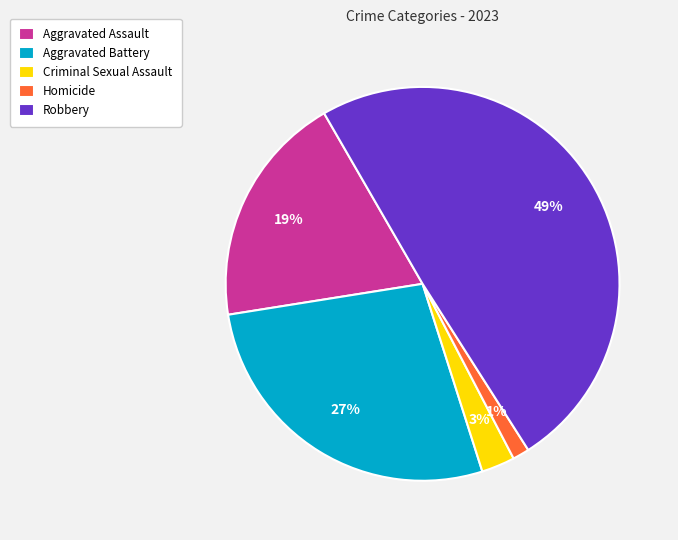

To the nearest percent, what is the difference between the Aggravated Battery and Aggravated Assault slice percentages?

8%